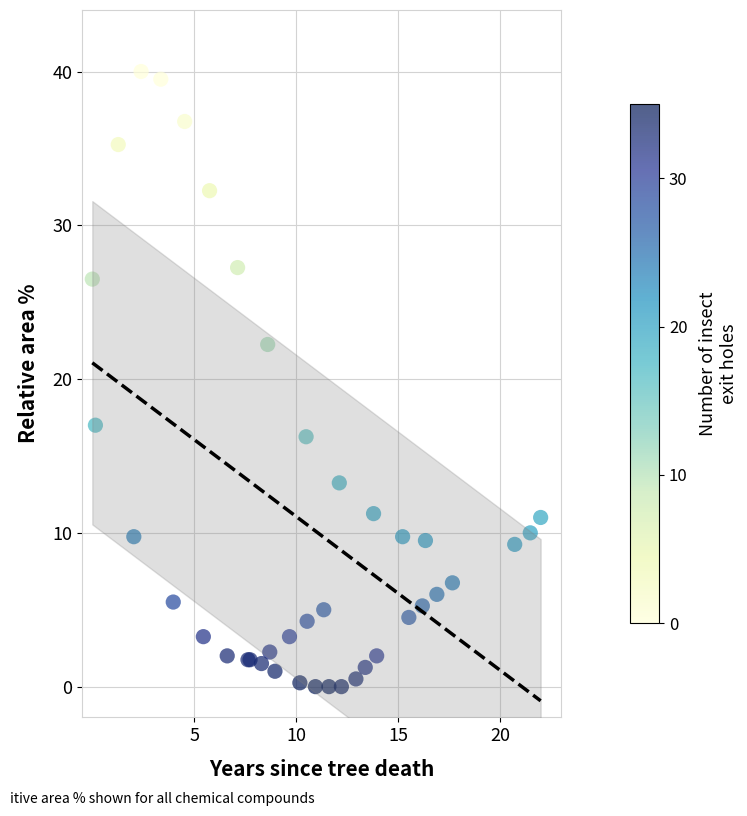

What Y value in the scatter plot is closest to 20?

22.2